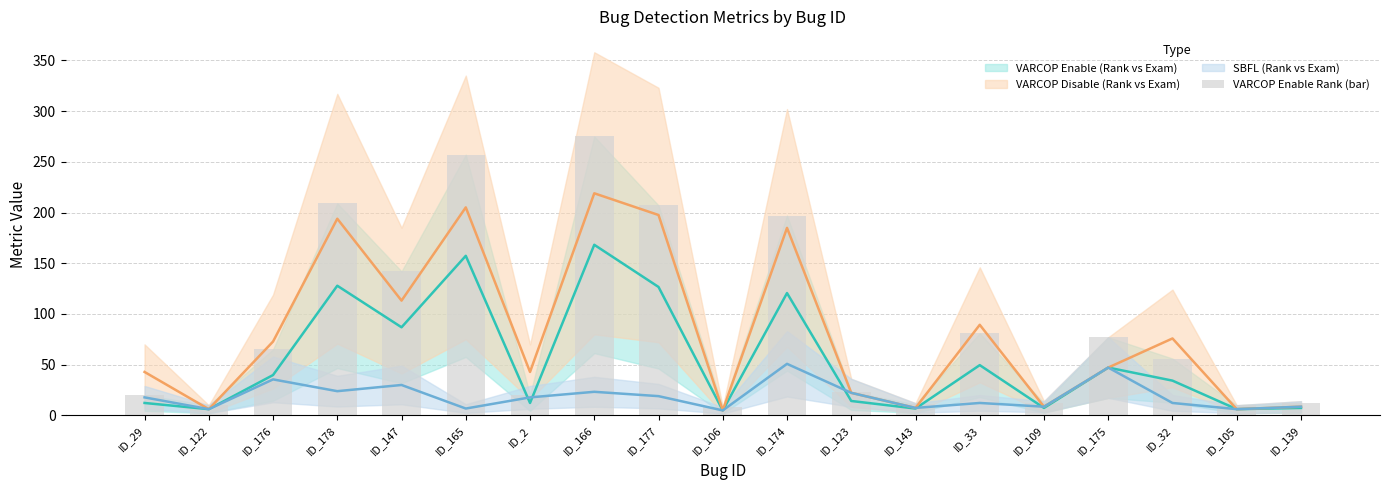

True or false: the data shows 5 at ID_109.

False